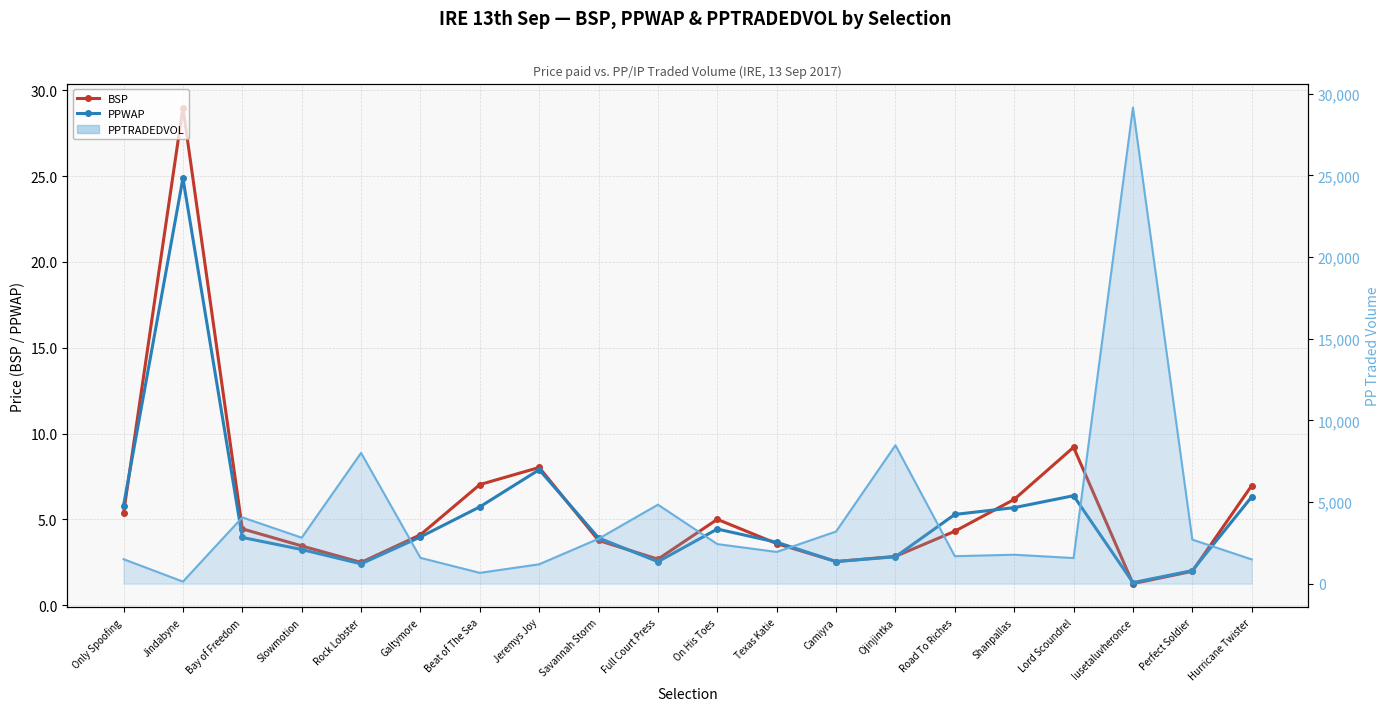

Which series has the largest range (max minus min)?

BSP